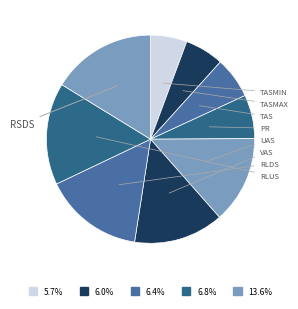

Which category has the smallest portion of the pie?

tasmin